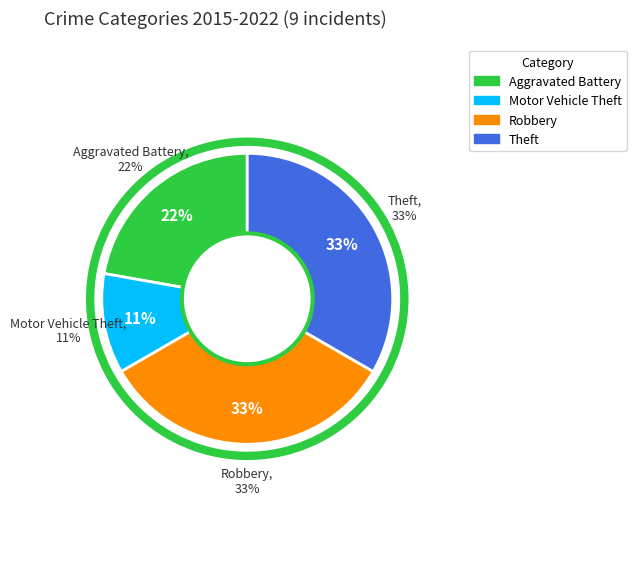

True or false: Theft accounts for 40% of the total.

False